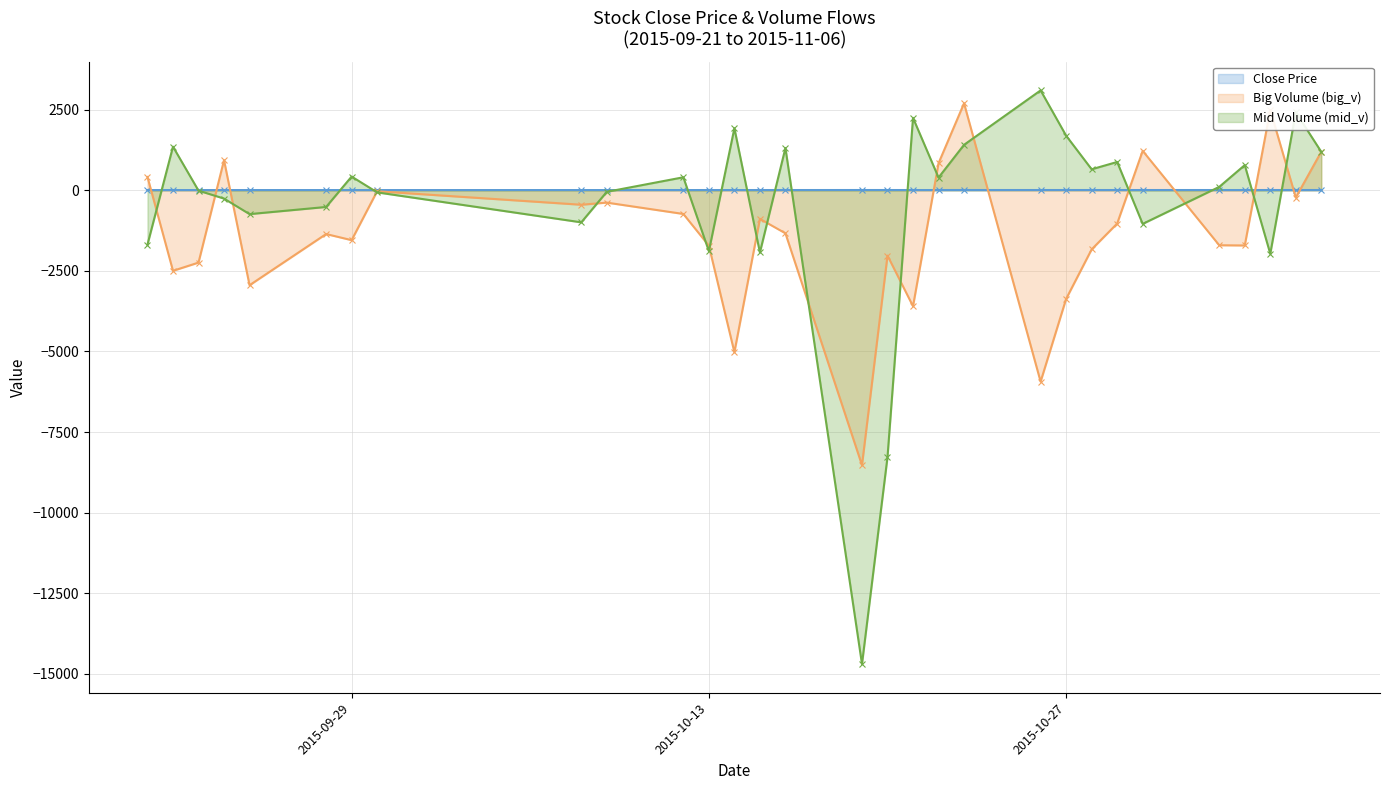

What is the greatest value displayed?

3100.0